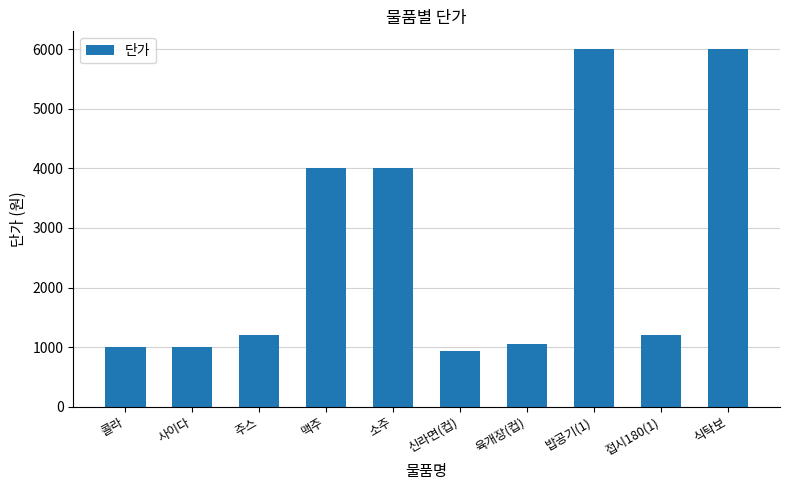

What is the approximate value at 소주, to the nearest 50?

4000